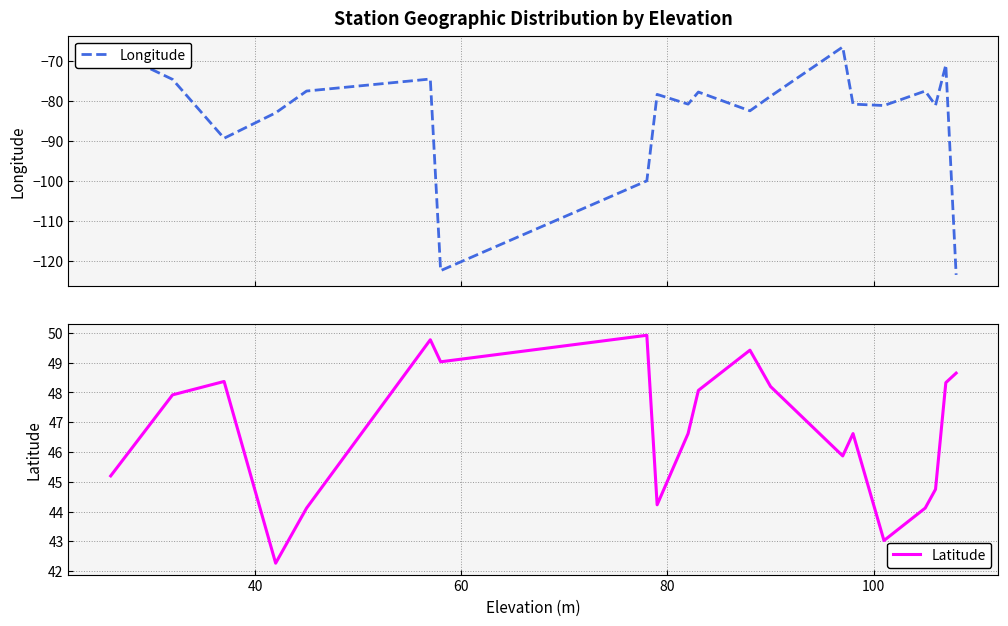

List the series in order of their peak value, highest first.

Latitude, Longitude